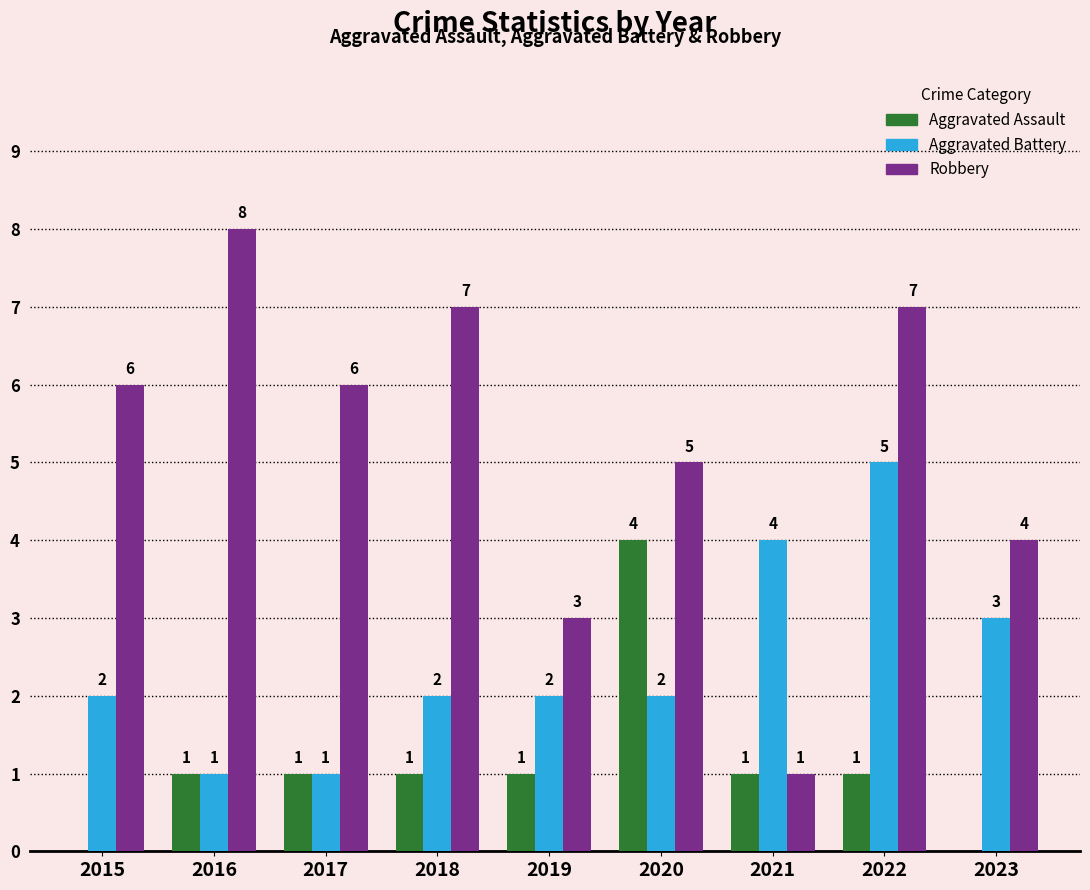

Which series has the largest total across all categories?

Robbery